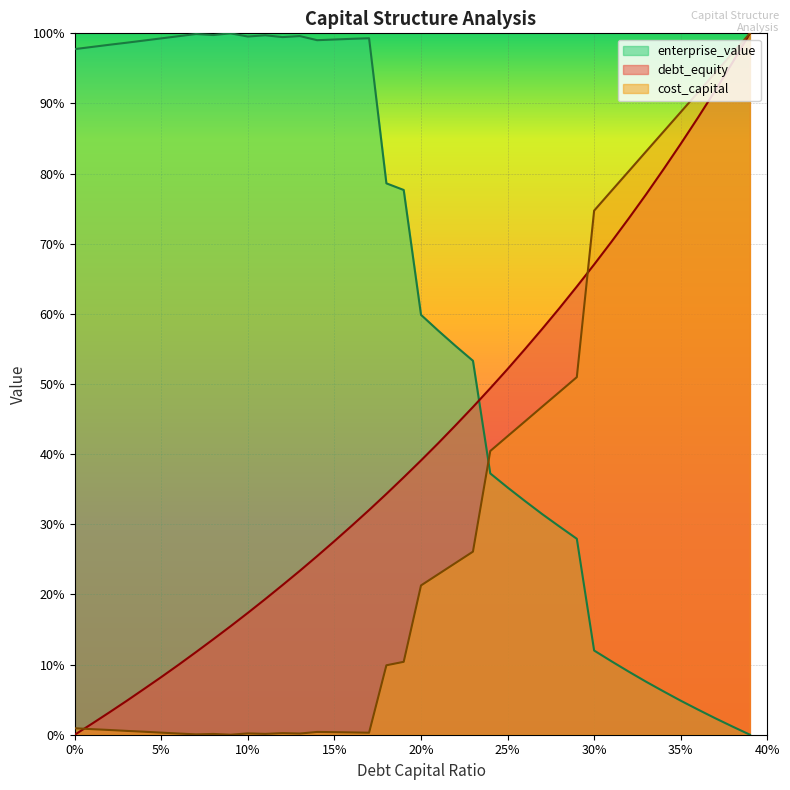

At which label does cost_capital reach its peak?

0.39